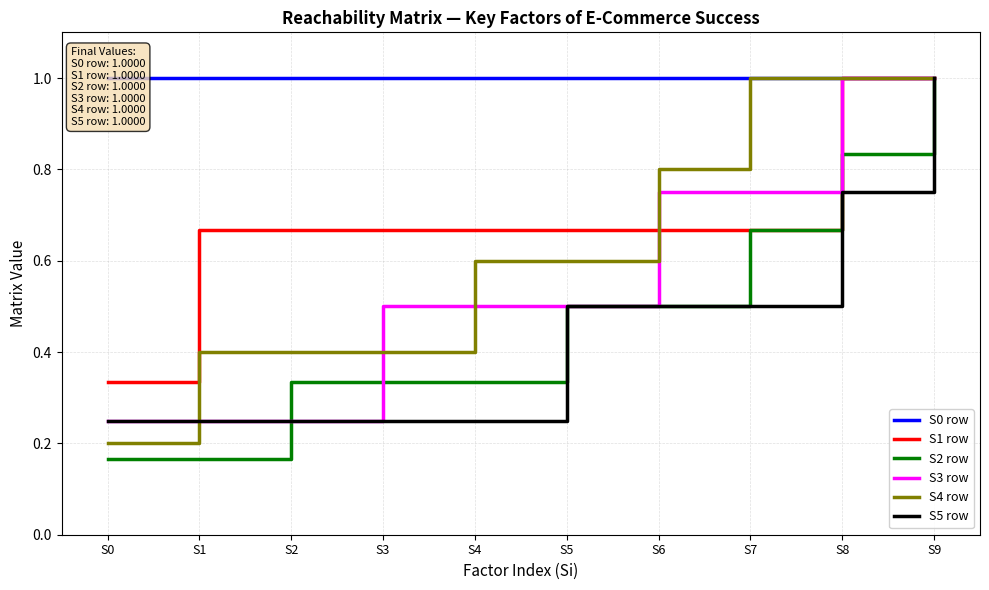

At which category is the sum across all series the highest?

S9